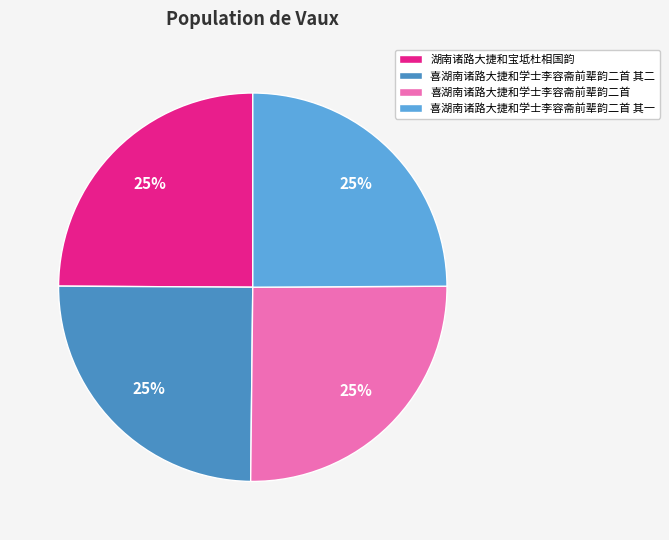

Is it true that 湖南诸路大捷和宝坻杜相国韵 is 19% of the pie?

False